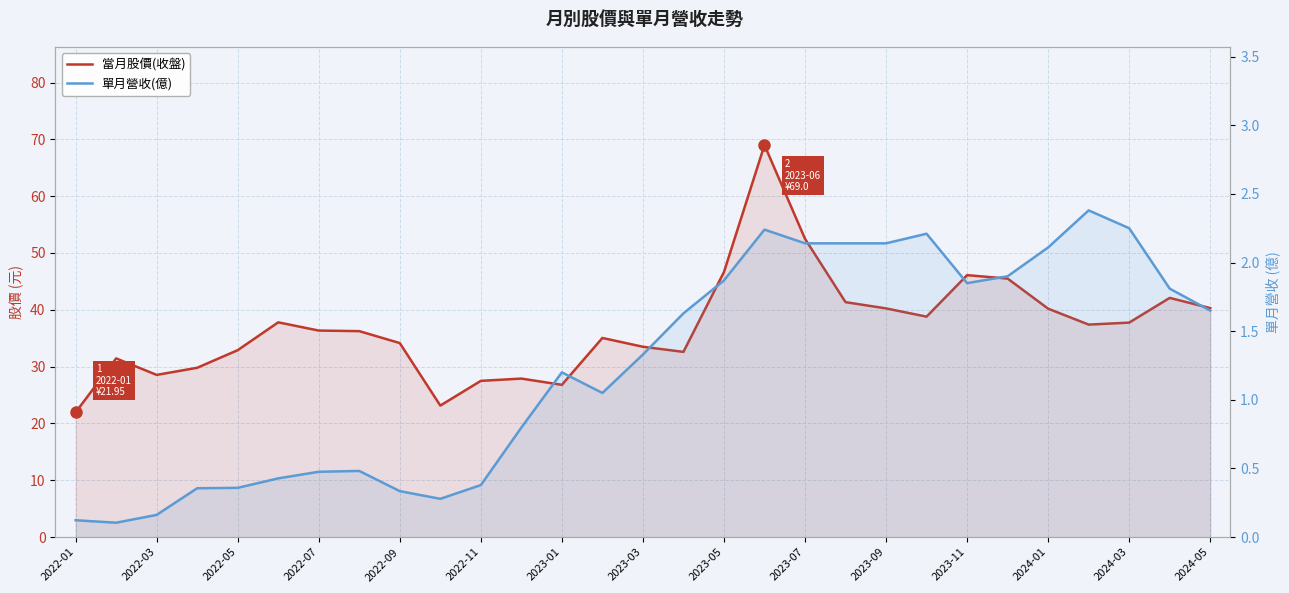

What is the value of the 單月營收(億) point at the 10th from the left?

0.3